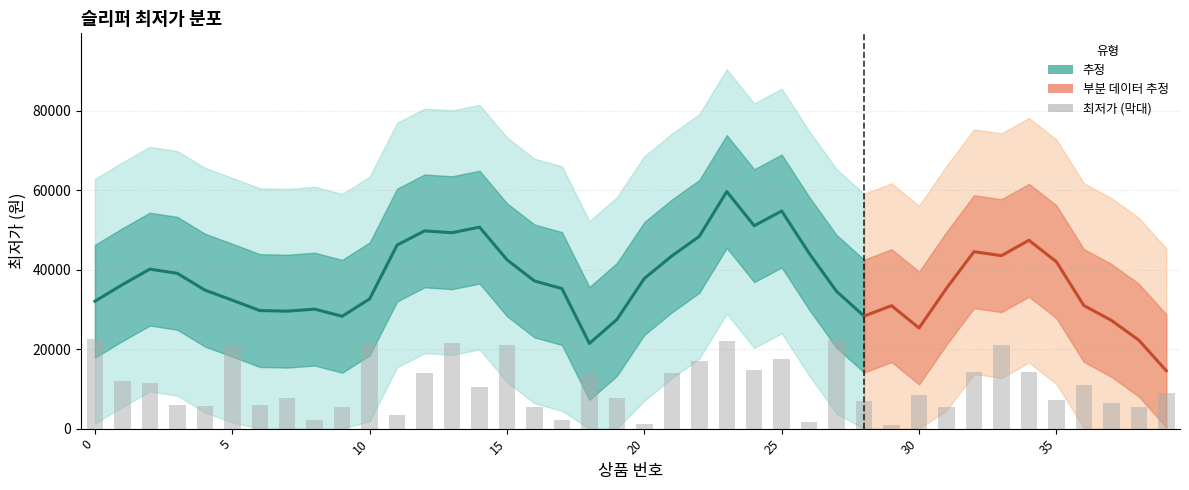

Reading left to right, what are all the values shown in this chart?

0=22428.6	1=11971.4	2=11371.4	3=5971.4	4=5571.4	5=20908.6	6=5971.4	7=7728.6	8=2257.1	9=5342.9	10=21642.9	11=3400.0	12=13974.3	13=21600.0	14=10428.6	15=21000.0	16=5400.0	17=2257.1	18=13971.4	19=7708.6	20=1277.1	21=14000.0	22=17000.0	23=22057.1	24=14733.1	25=17408.6	26=1714.3	27=22285.7	28=6862.9	29=1028.6	30=8542.9	31=5465.7	32=14257.1	33=21142.9	34=14171.4	35=7114.3	36=11000.0	37=6542.9	38=5400.0	39=8857.1